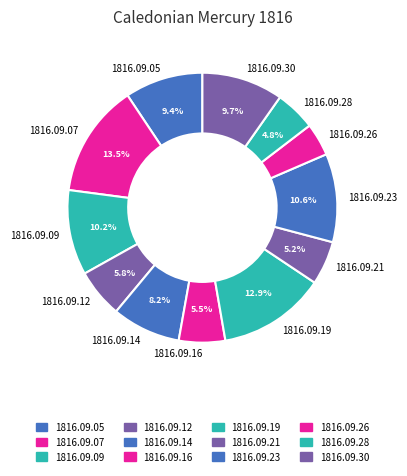

Is 1816.09.30 the majority of the pie?

No